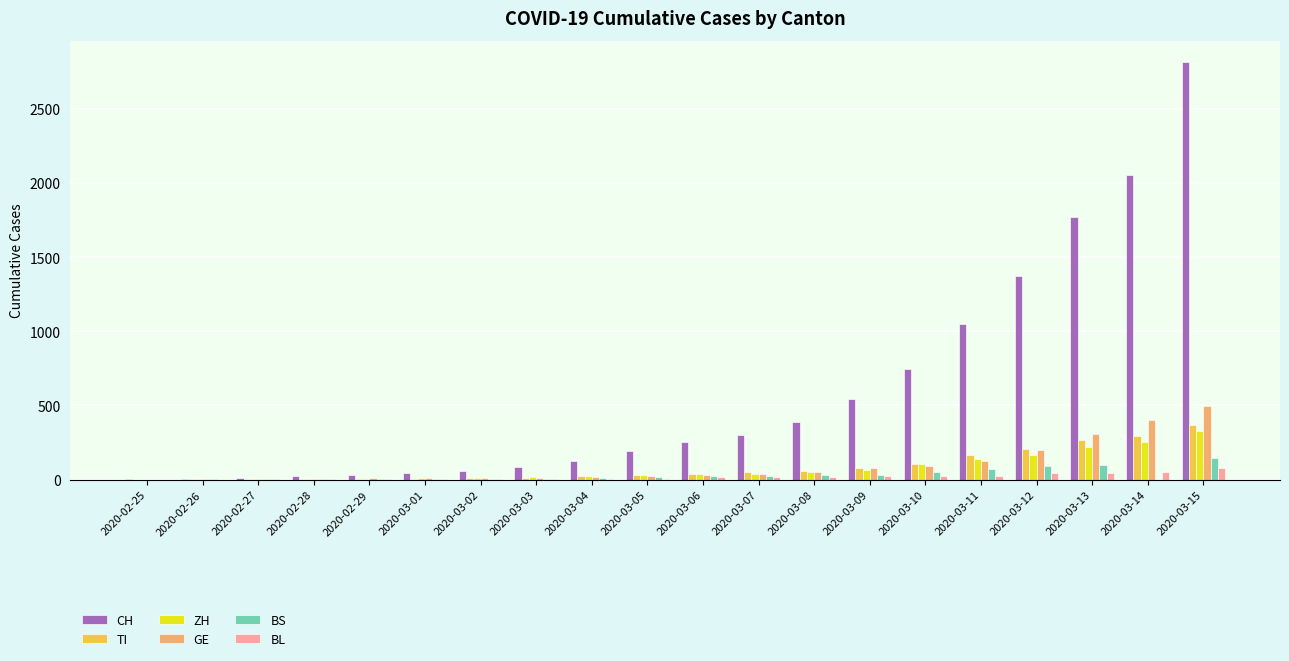

Which series changed the most between 2020-02-25 and 2020-03-10?

CH